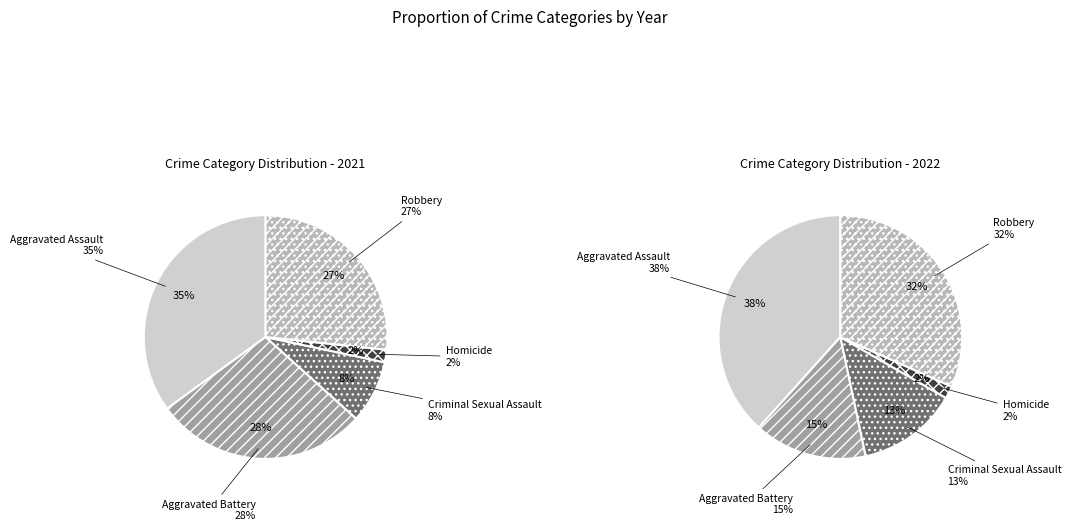

How many slices are in this pie chart?

5